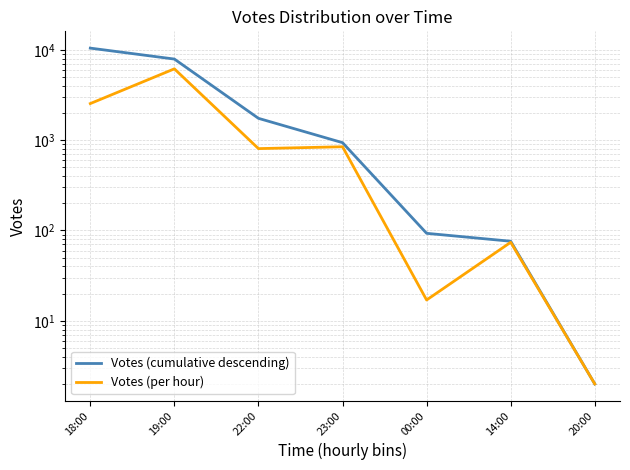

True or false: Votes (per hour) and Votes (cumulative descending) intersect in this chart.

False